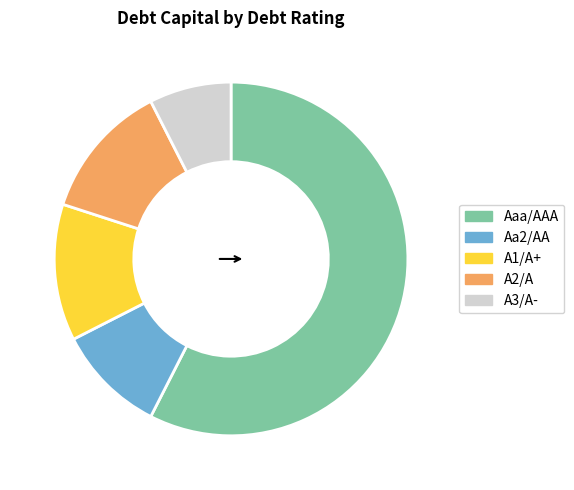

True or false: Aaa/AAA accounts for 58% of the total.

True